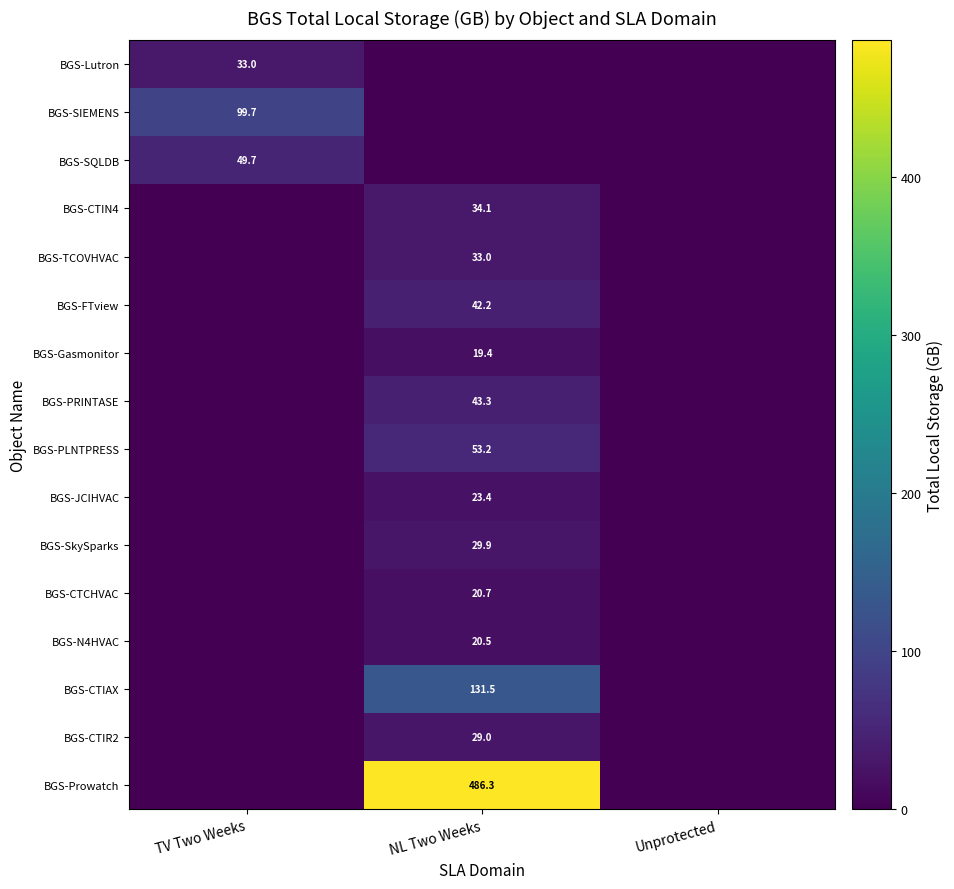

Is it true that BGS-N4HVAC equals 20.5 at NL Two Weeks?

True